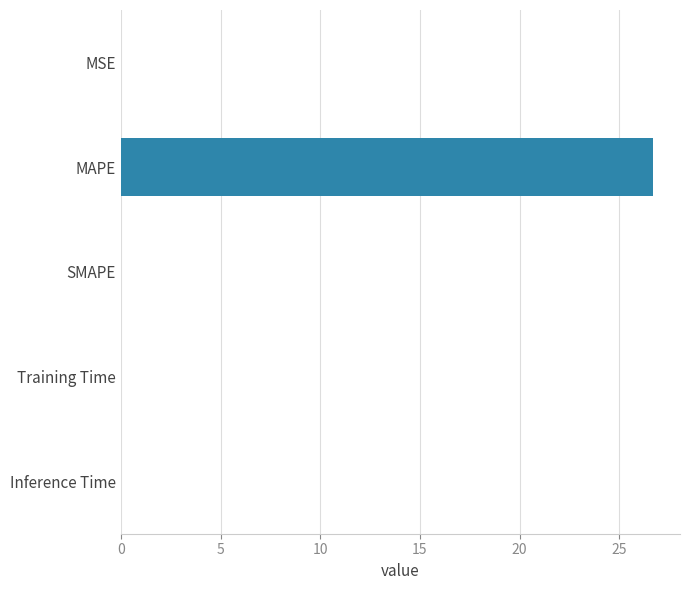

What value does the data have at MAPE?

26.7